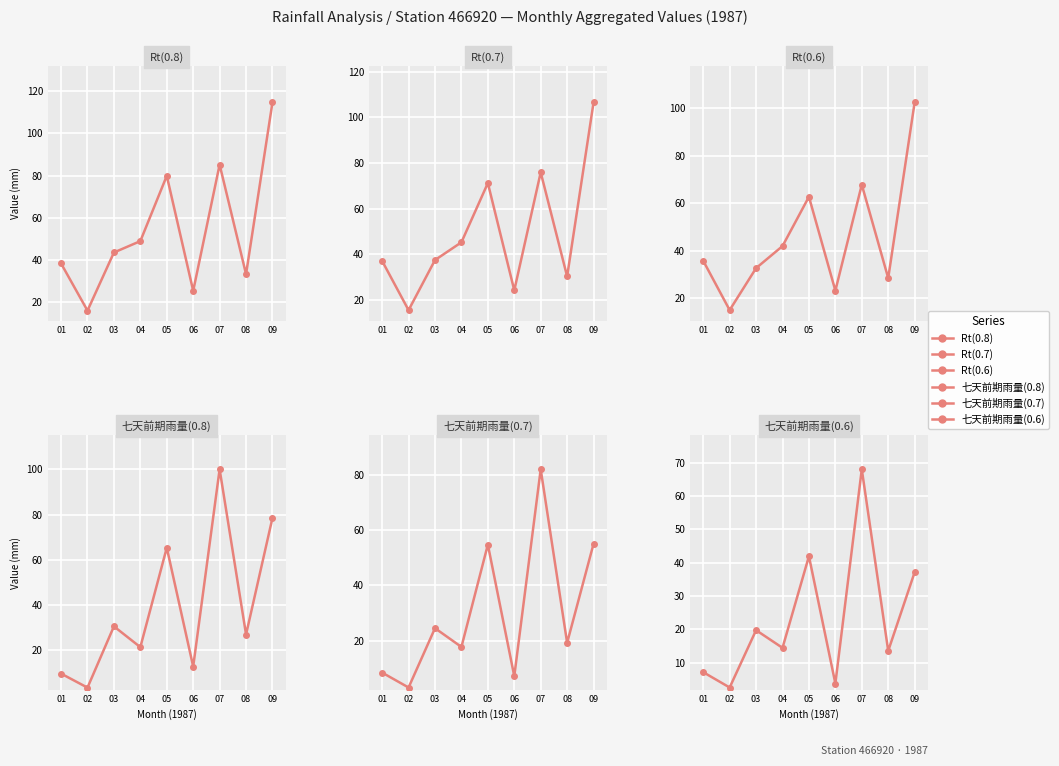

What is the highest value of the 七天前期雨量(0.8) series?

100.1